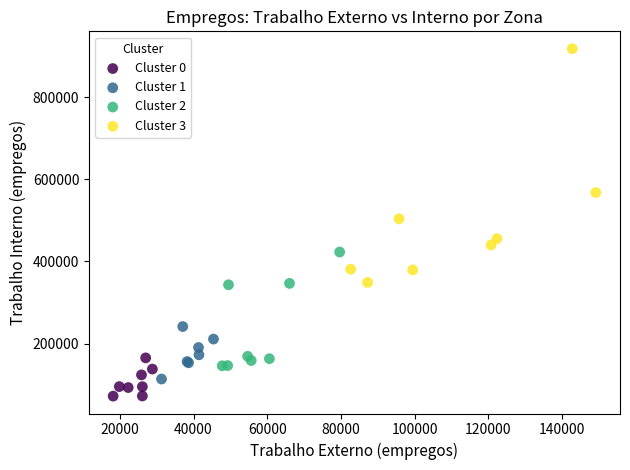

Which series has the widest spread of Y values?

Cluster 3